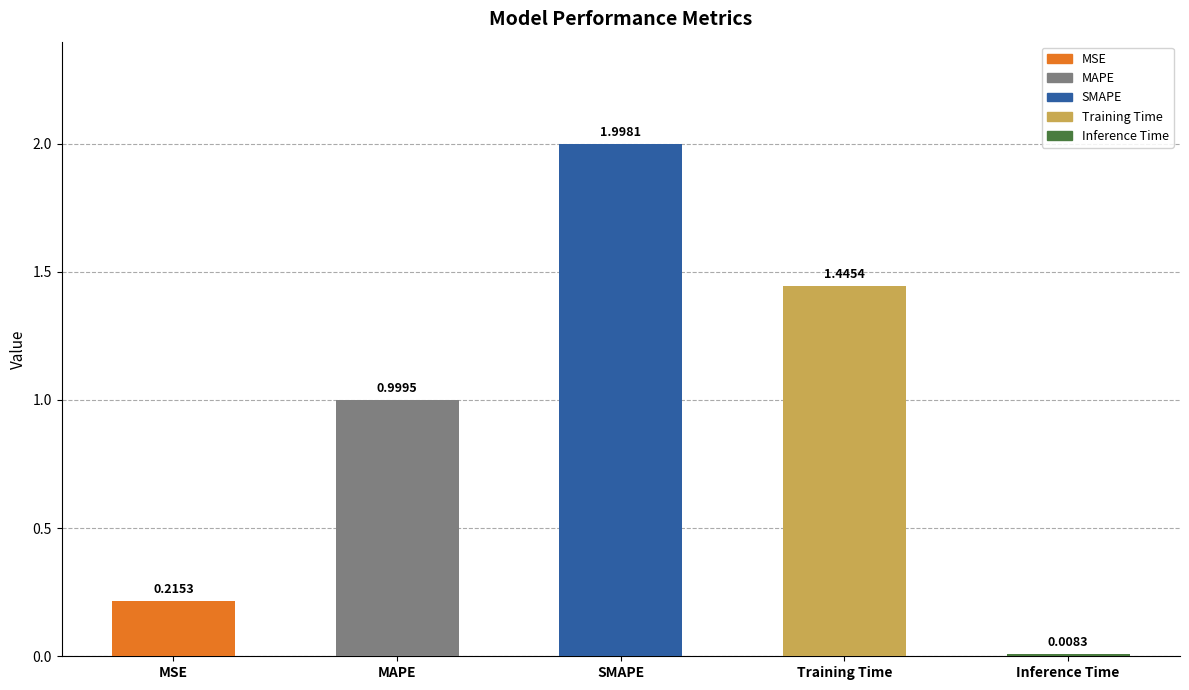

Reading left to right, extract all data points from this chart.

MSE=0.2	MAPE=1.0	SMAPE=2.0	Training Time=1.4	Inference Time=0.0